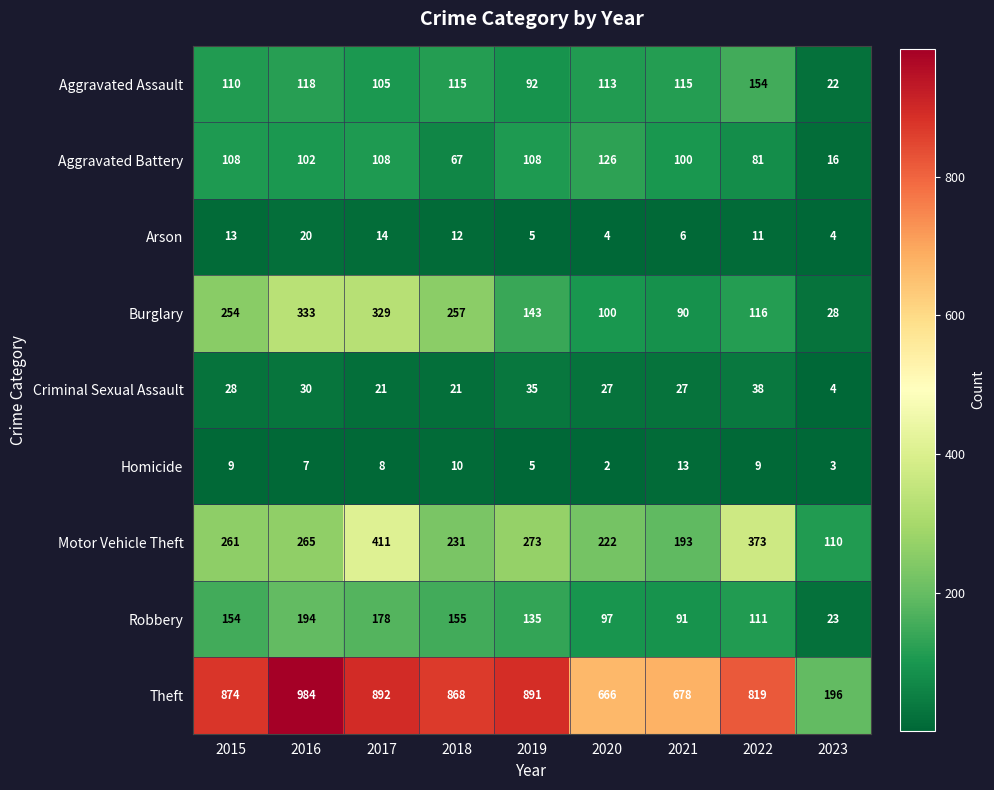

List the series in order of their peak value, highest first.

Theft, Motor Vehicle Theft, Burglary, Robbery, Aggravated Assault, Aggravated Battery, Criminal Sexual Assault, Arson, Homicide